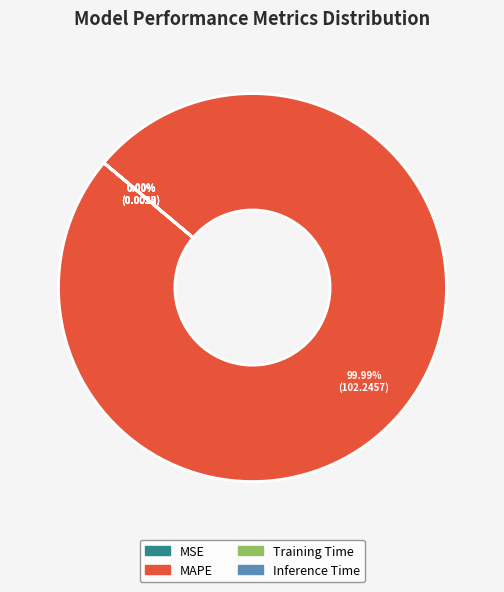

Count the number of slices in the pie.

4